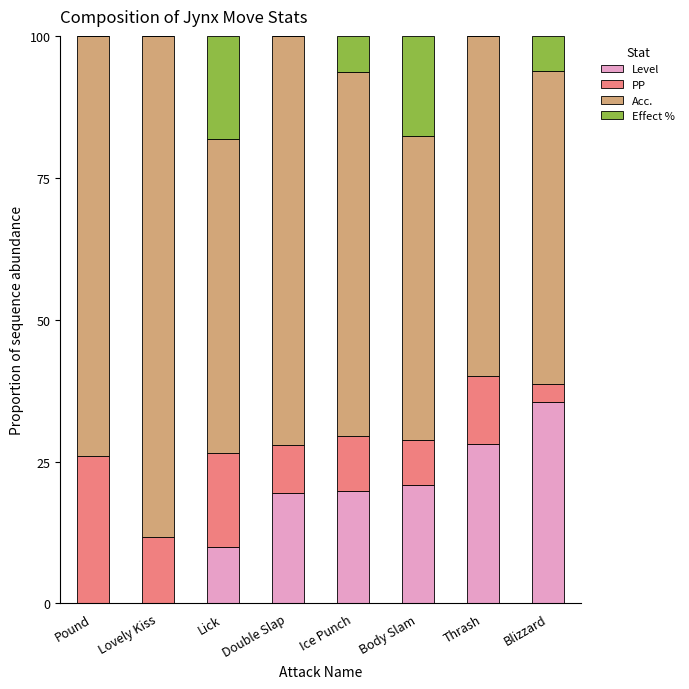

At which label does Level reach its peak?

Blizzard